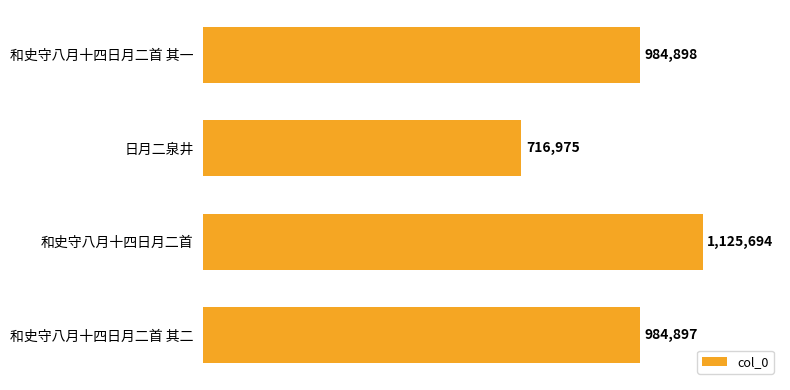

What is the difference between the maximum and second lowest values?

140797